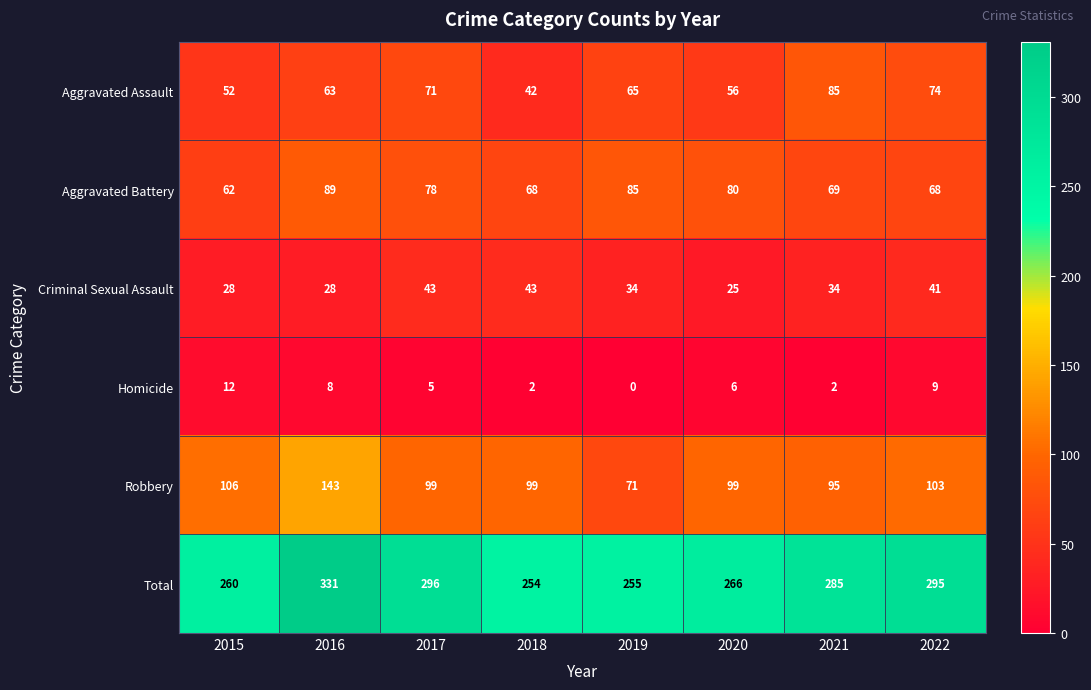

What is the sum of the Total values at 2021 and 2019?

540